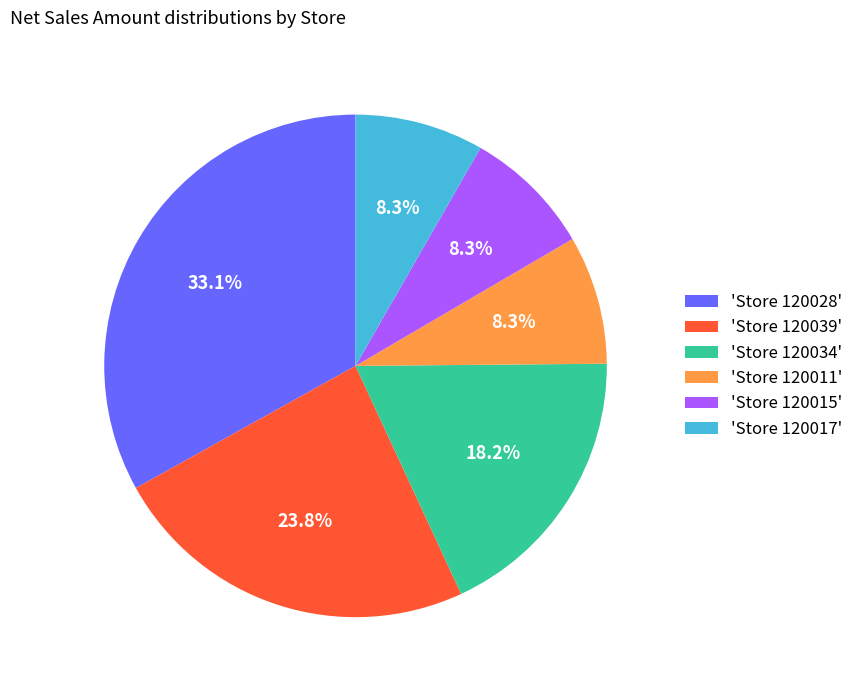

To the nearest percent, what is the difference between the largest and smallest slice percentages?

25%